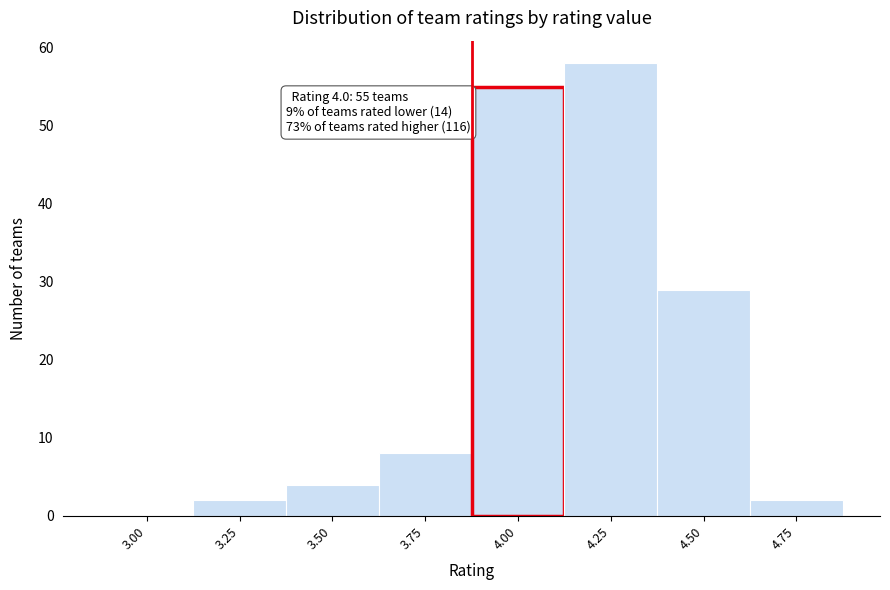

Reading left to right, transcribe all the data shown in this chart.

3.00=0	3.25=2	3.50=4	3.75=8	4.00=55	4.25=58	4.50=29	4.75=2